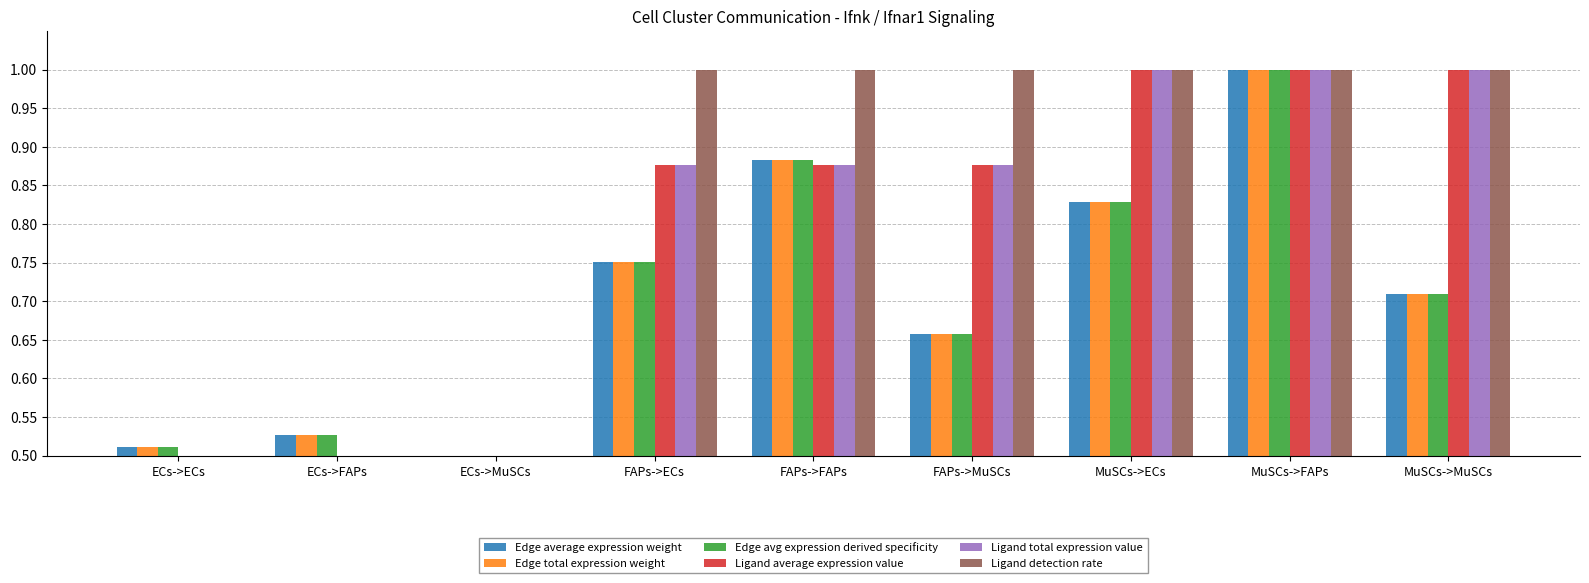

What is the approximate value of Ligand detection rate at FAPs->FAPs?

1.0